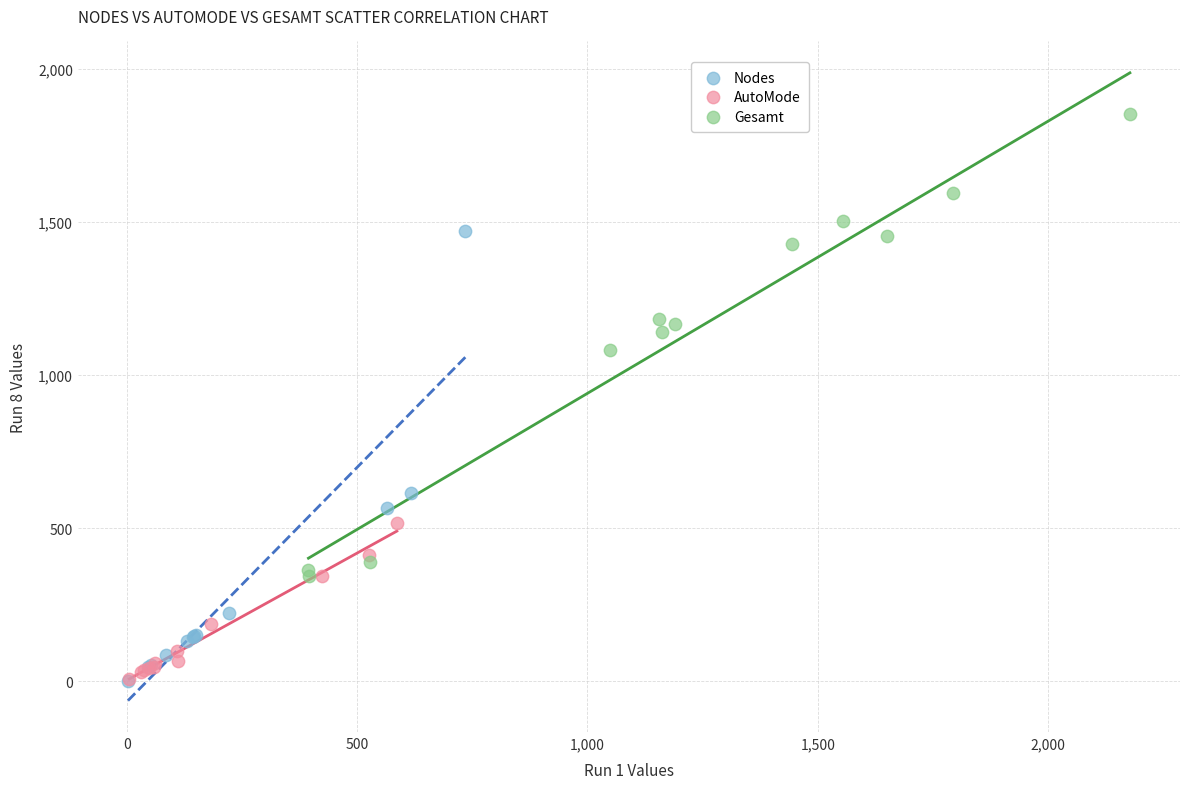

Which series reaches the maximum Y coordinate?

Gesamt